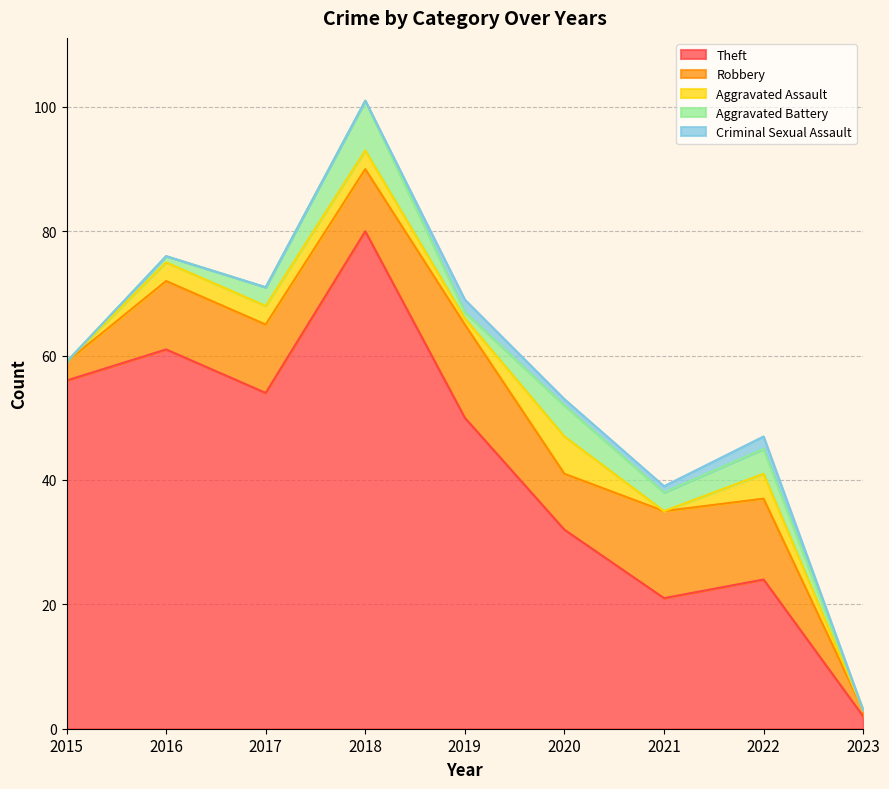

The Robbery series shows 3 at 2015. True or false?

True